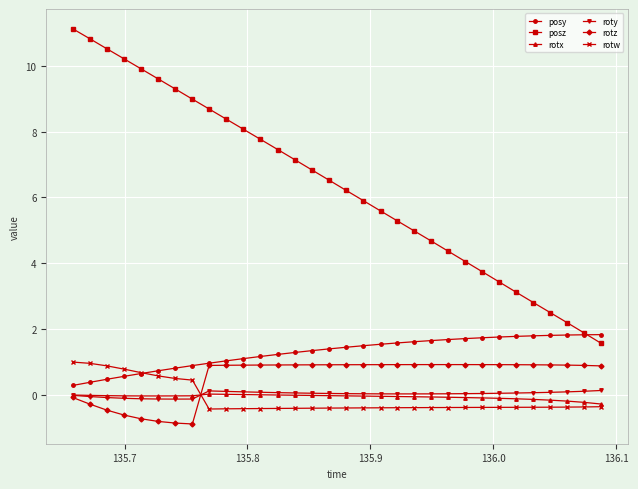

True or false: rotx and posy cross at least once.

False